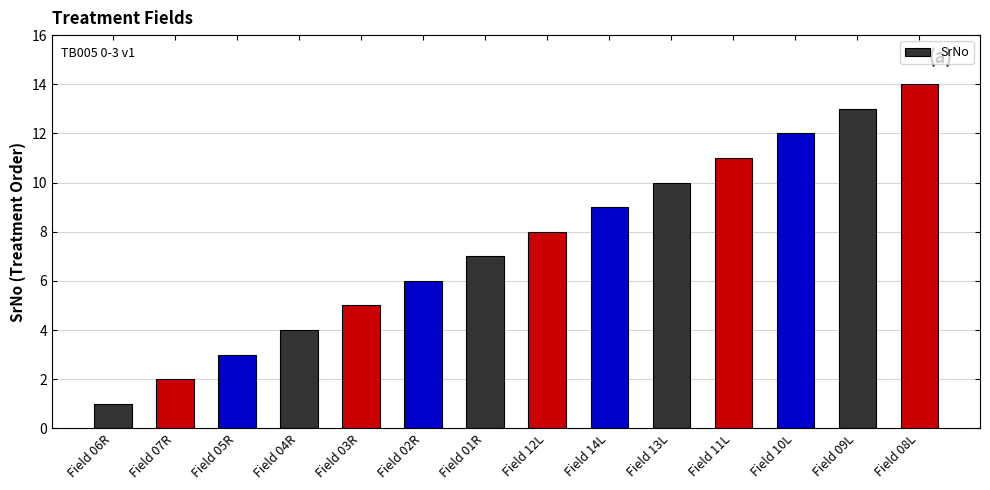

Count the number of data series in this chart.

1